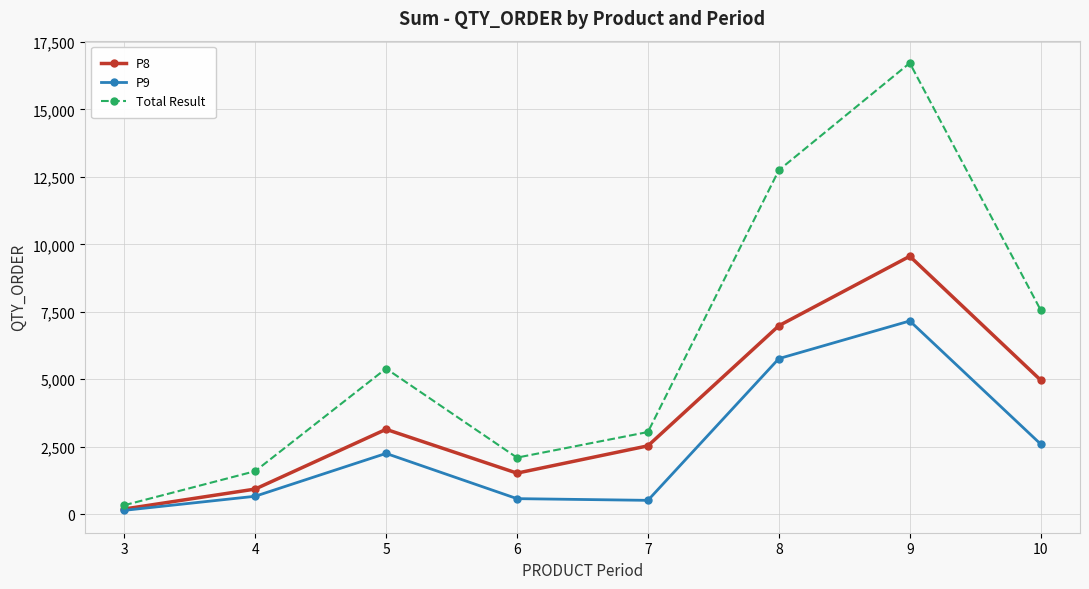

What is the greatest value displayed?

16717